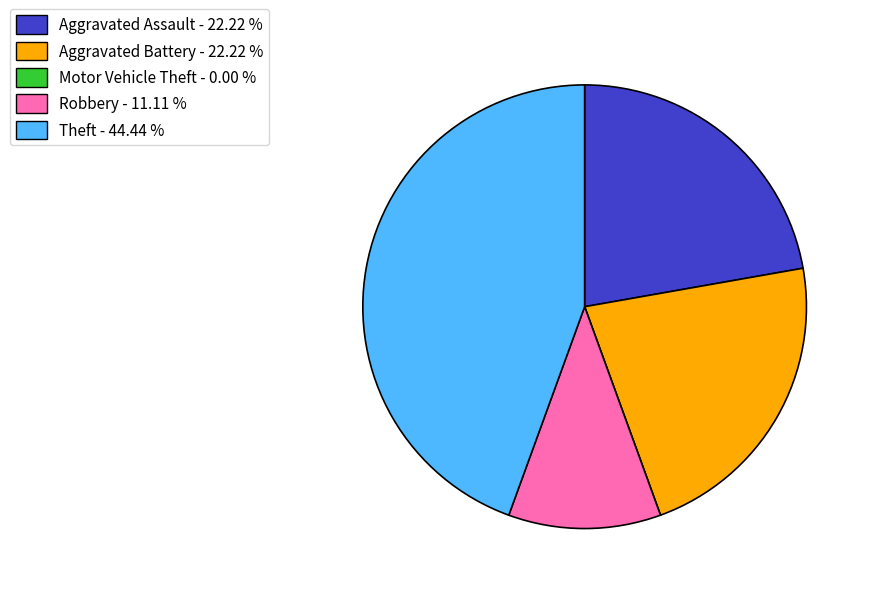

Is there a majority slice in this chart?

No